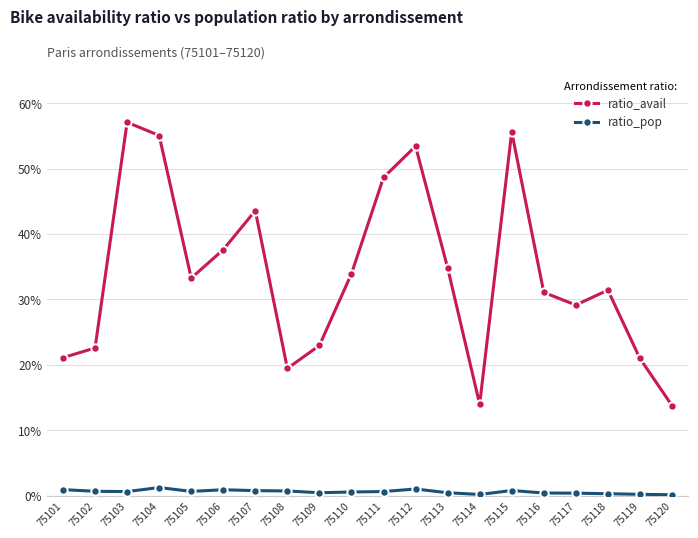

What value does the ratio_avail series have at 75116?

0.3